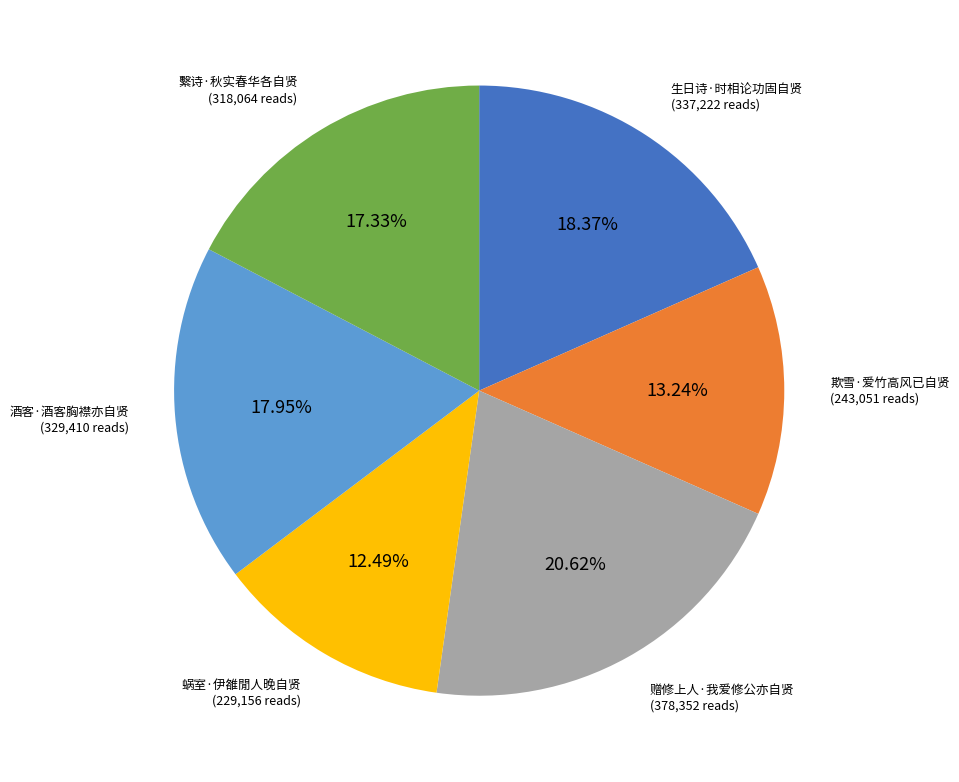

True or false: 欺雪·爱竹高风已自贤 accounts for 21% of the total.

False